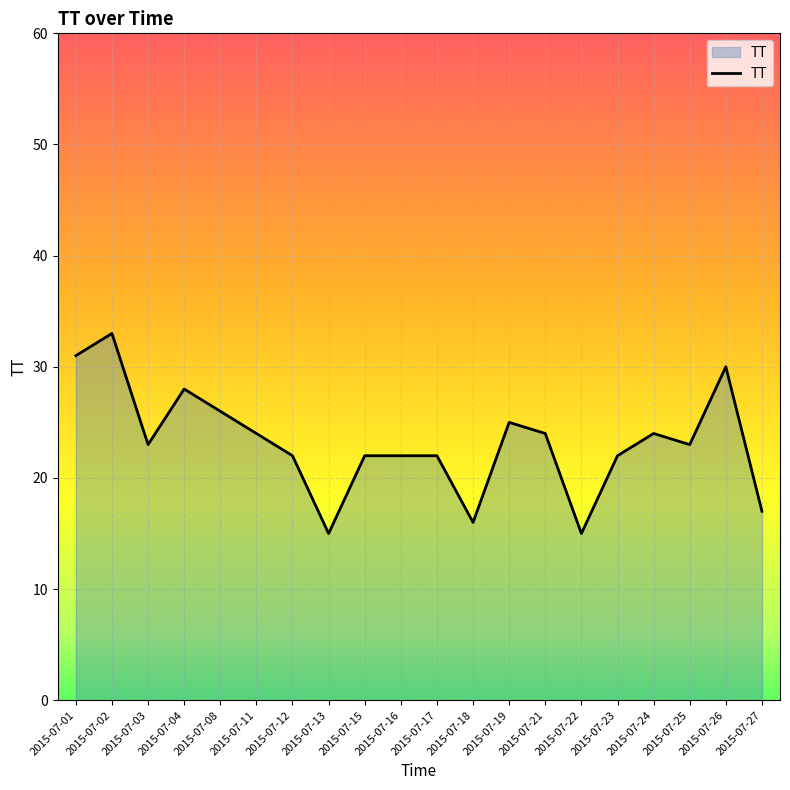

What is the smallest value displayed?

15